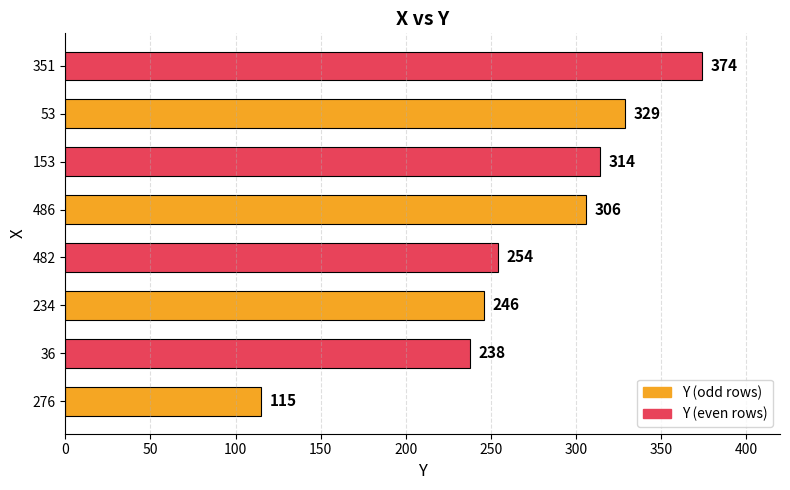

At which label is the value closest to 244?

234